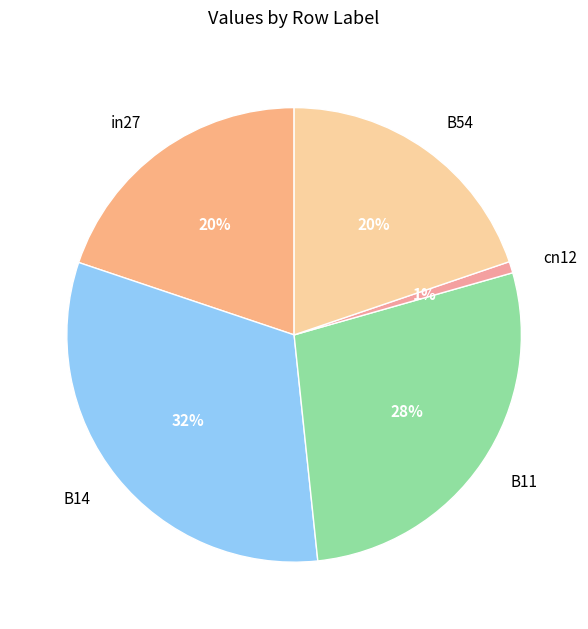

What is the smallest slice in the pie chart?

cn12